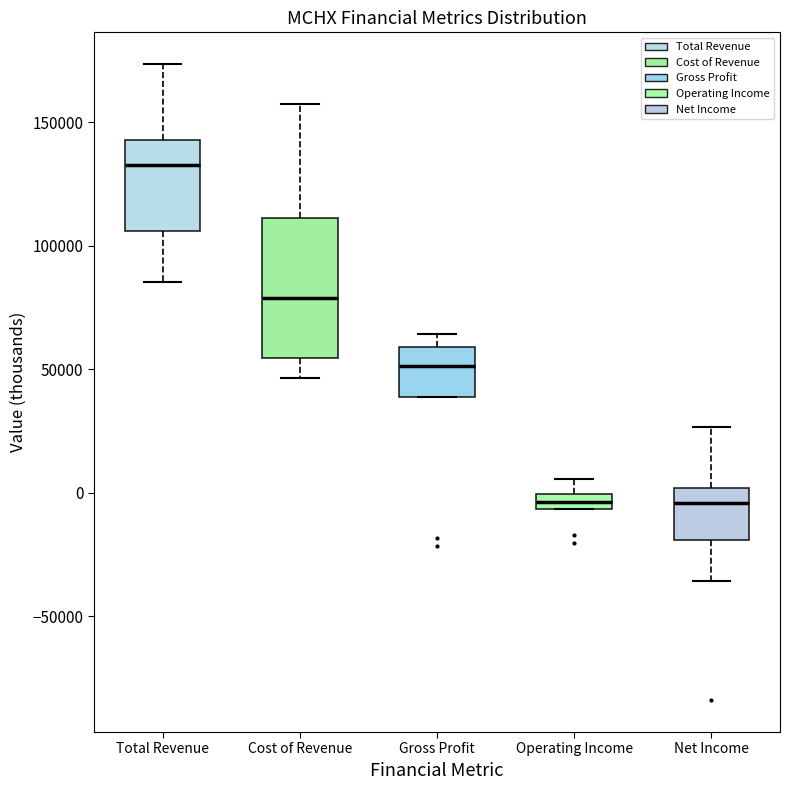

Where does the median line of the box for Net Income sit on the y-axis? The values are not printed on the chart, so give them approximately, as read against the axis.

-5000